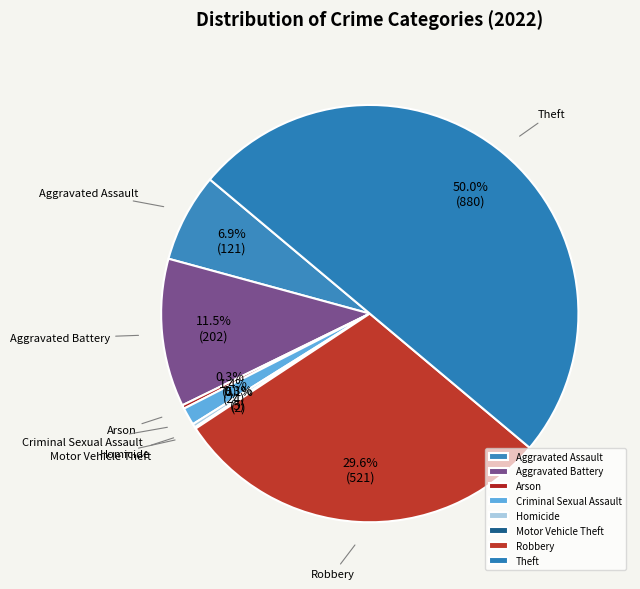

Which has a higher value, Theft or Homicide?

Theft